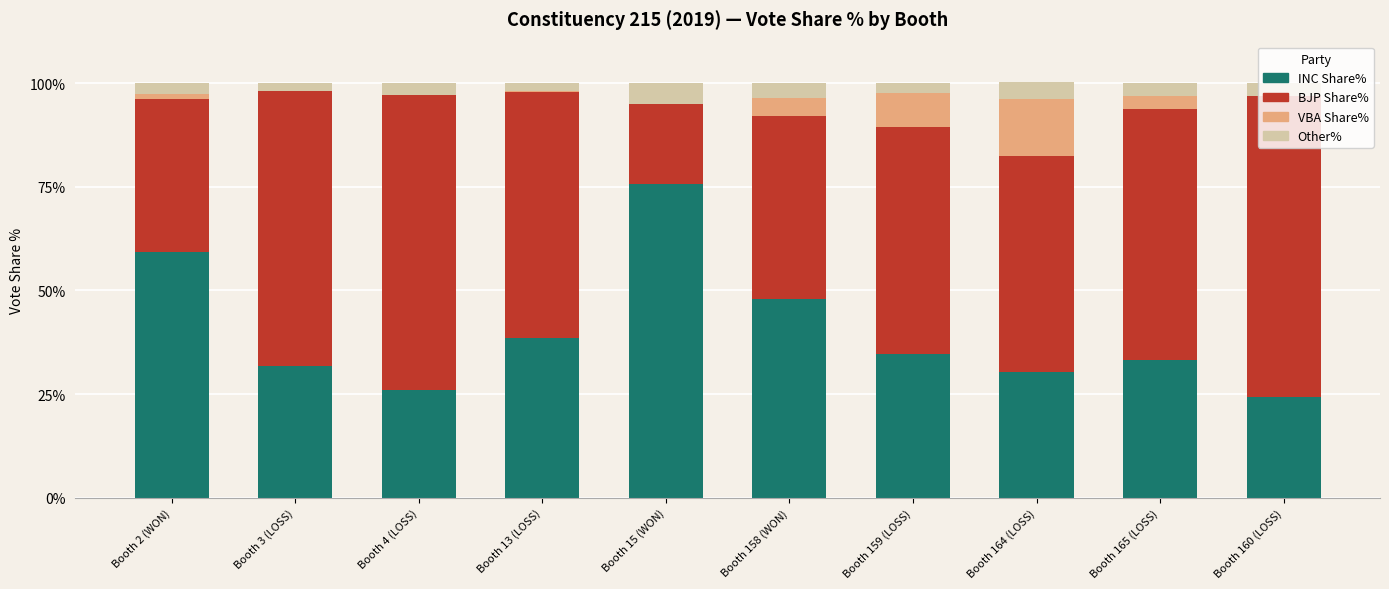

What is the maximum value for INC Share%?

75.7